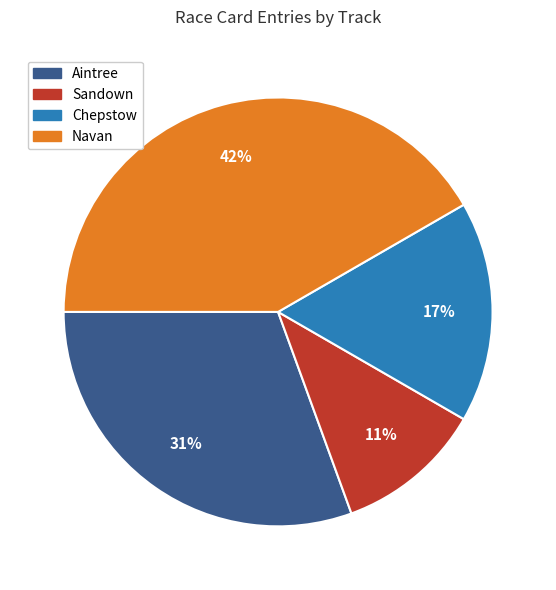

To the nearest percent, what is the difference between the largest and smallest slice percentages?

31%